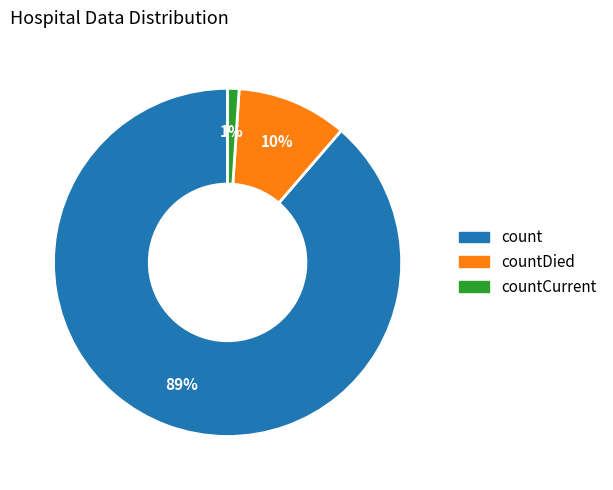

Approximately how many times larger is the value at countDied compared to count?

0.1